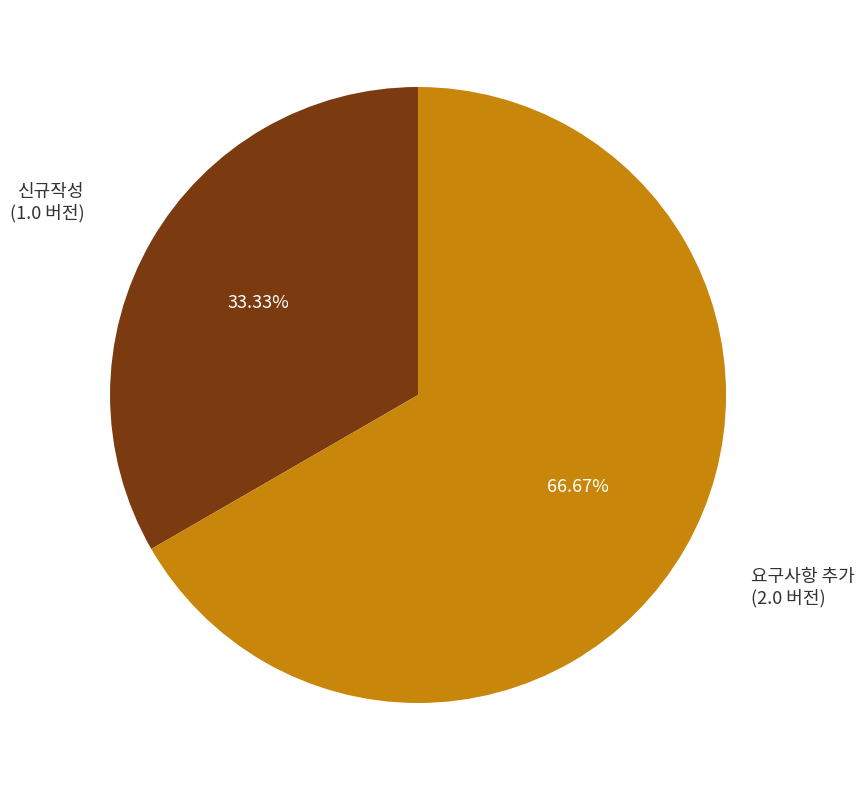

How many slices are in this pie chart?

2